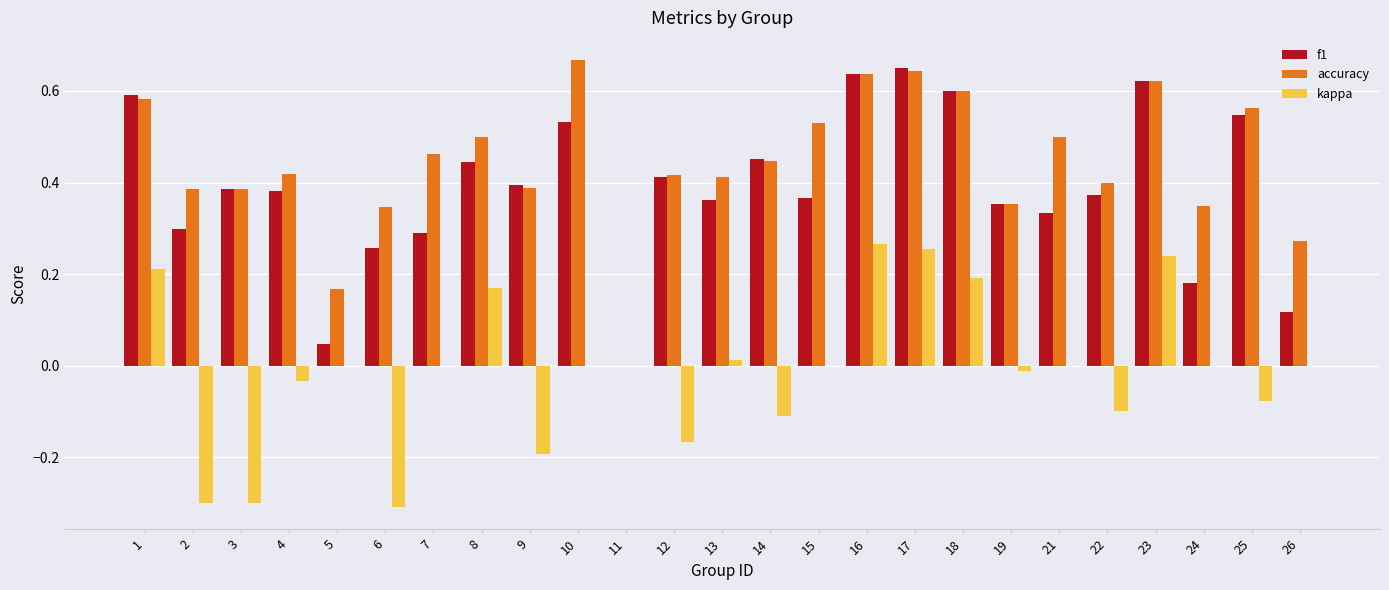

Is it true that f1 equals 0.3 at 7?

True